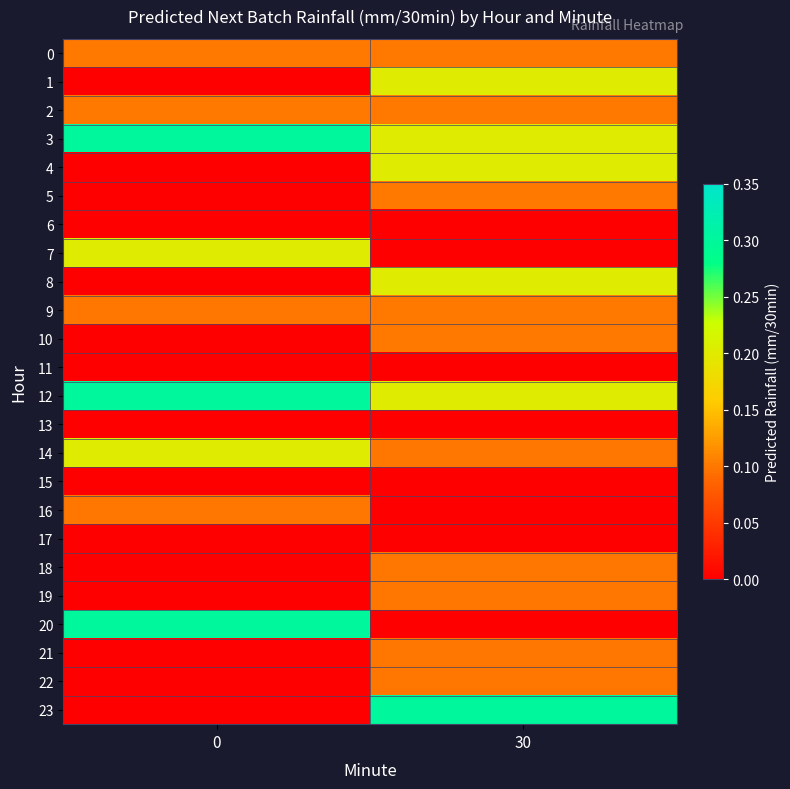

List the series in order of their peak value, highest first.

3, 20, 12, 23, 1, 4, 8, 7, 14, 0, 5, 2, 9, 10, 16, 22, 18, 21, 19, 6, 11, 13, 15, 17